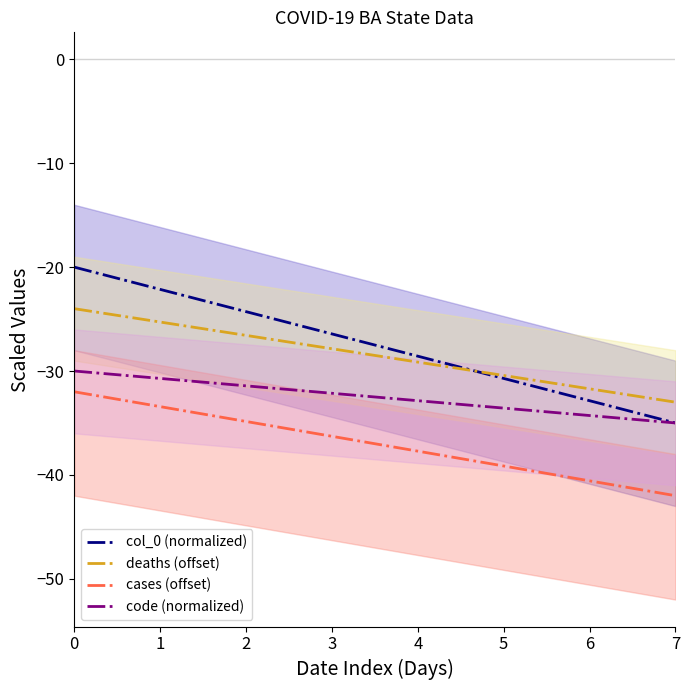

What is the highest value of the cases (offset) series?

-32.0